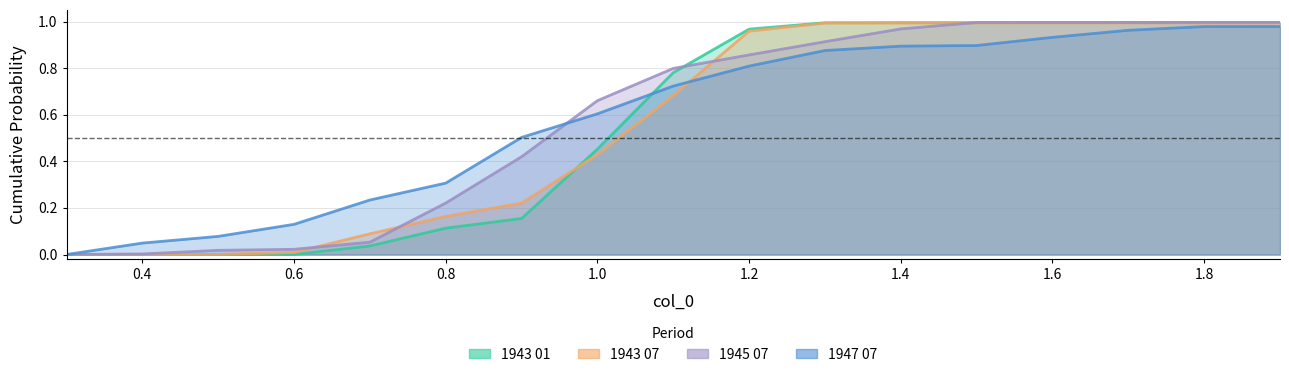

List the series in order of their peak value, highest first.

1945 07, 1943 01, 1943 07, 1947 07